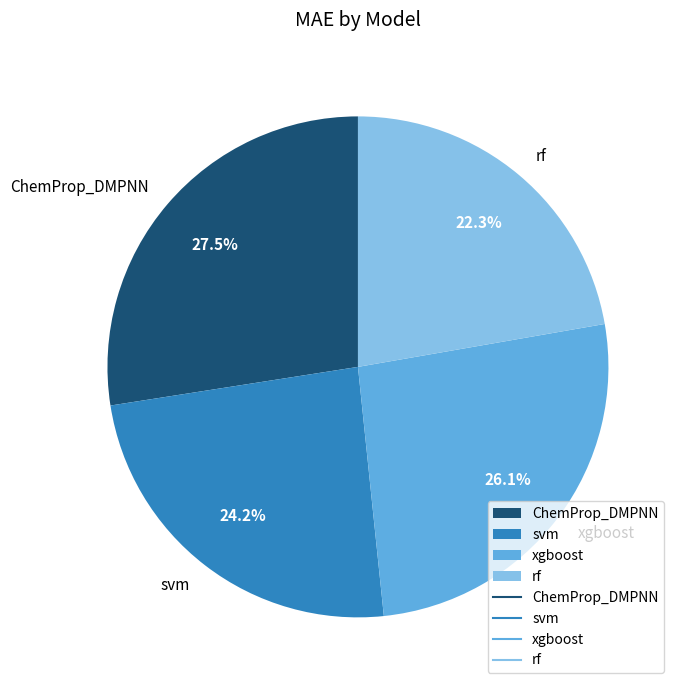

How many slices are in this pie chart?

4